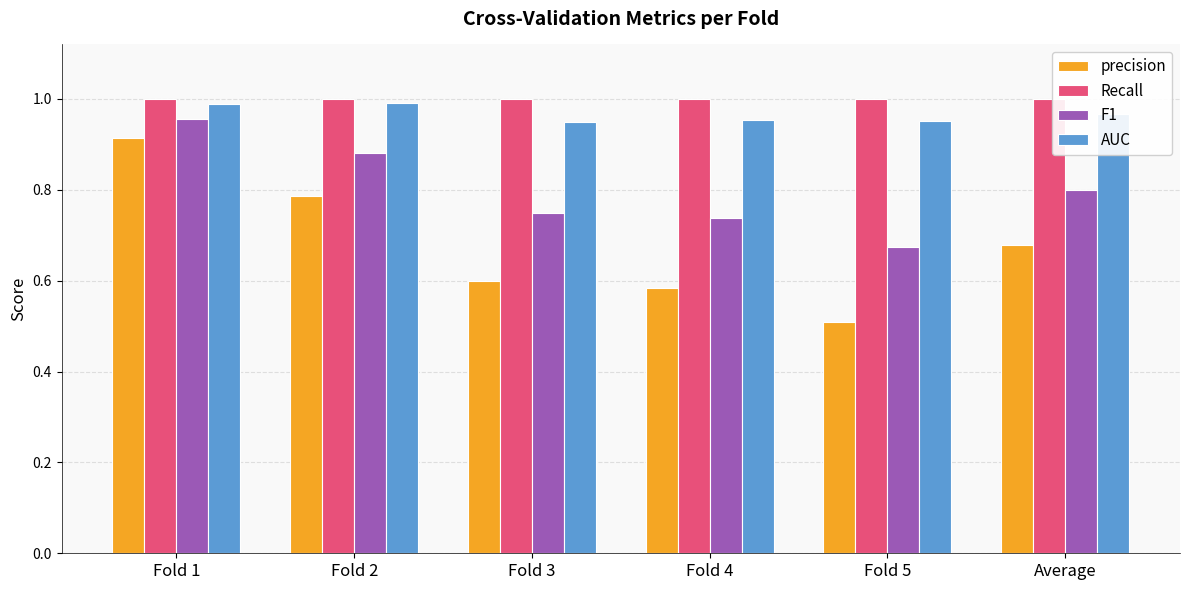

True or false: precision has a value of 0.2 at Fold 4.

False